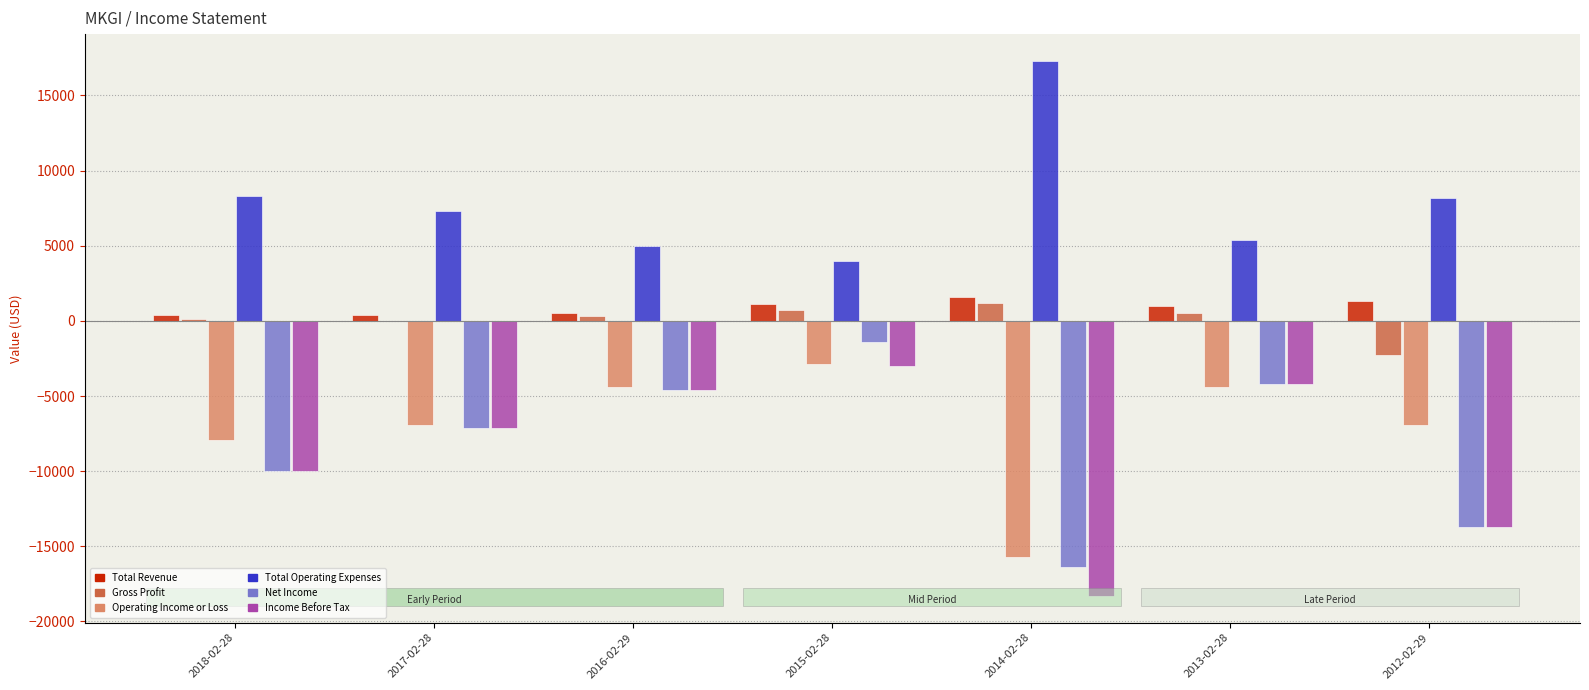

What is the highest value of the Operating Income or Loss series?

-2900